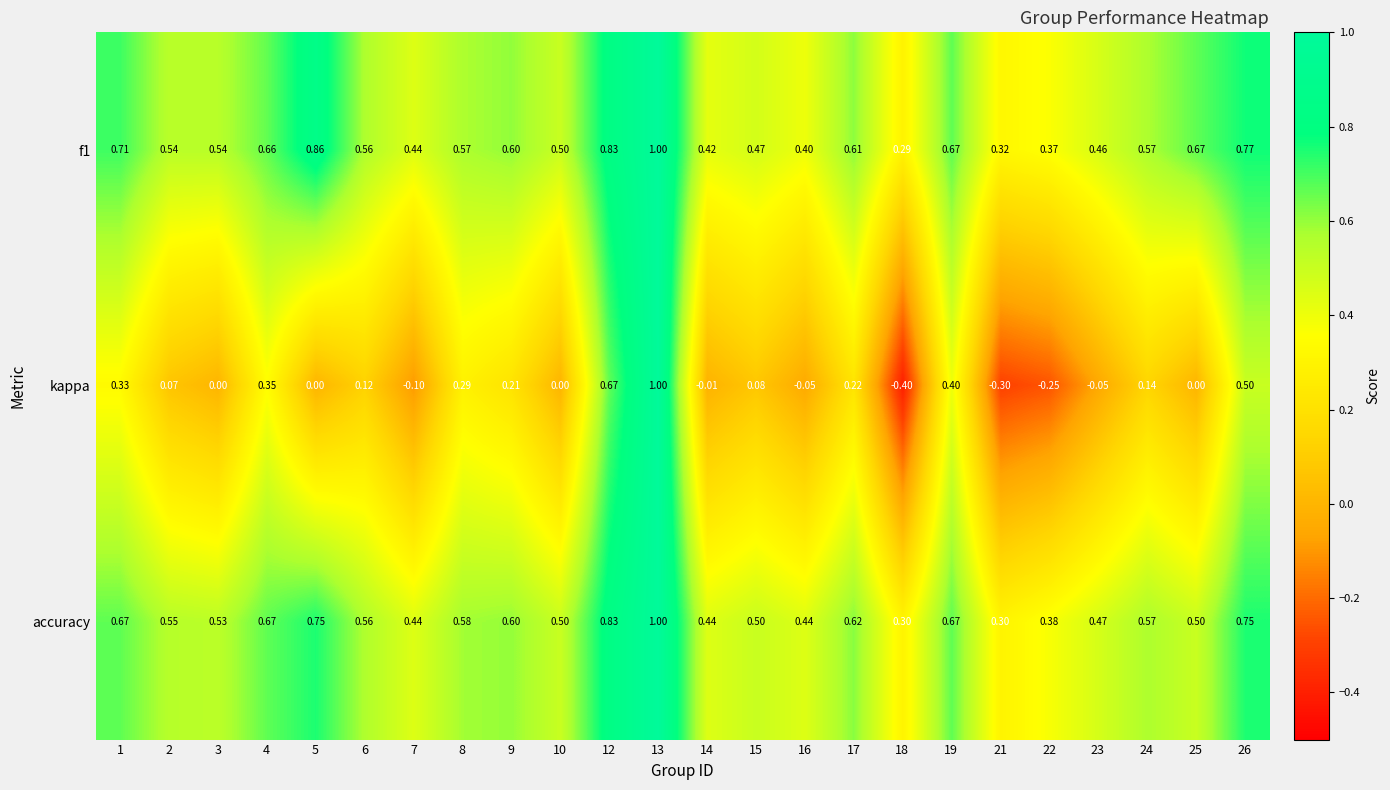

Count the number of categories in the chart.

24